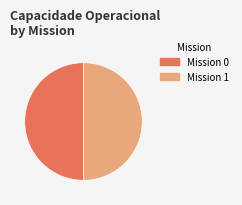

What is the ratio of the value at Mission 0 to the value at Mission 1?

1.0